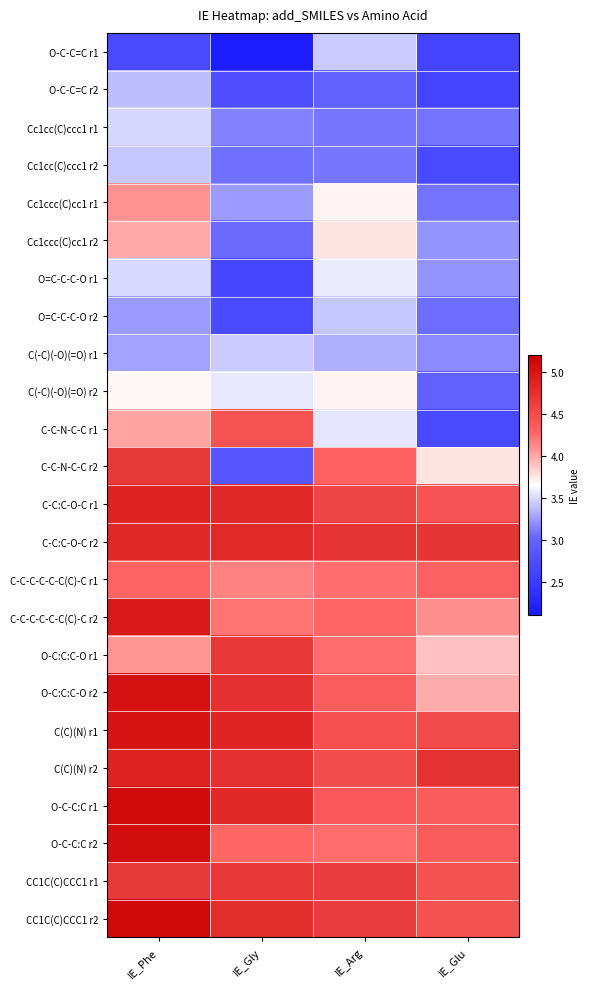

At which category is the sum across all series the highest?

IE_Phe